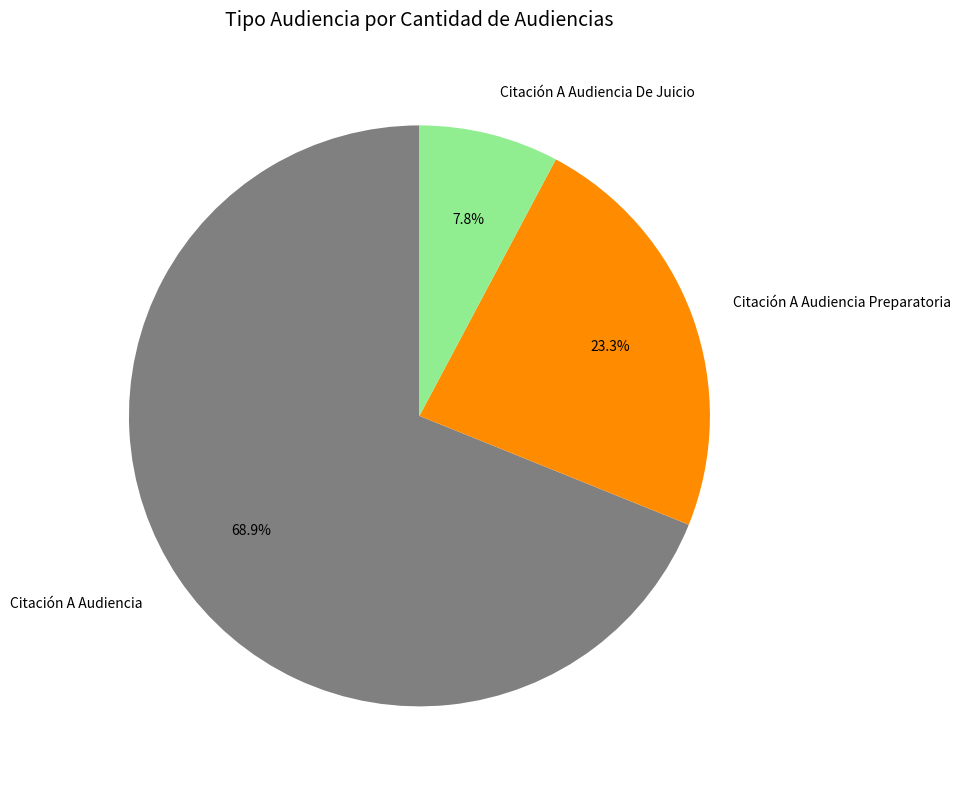

To the nearest percent, what is the average slice percentage?

33%